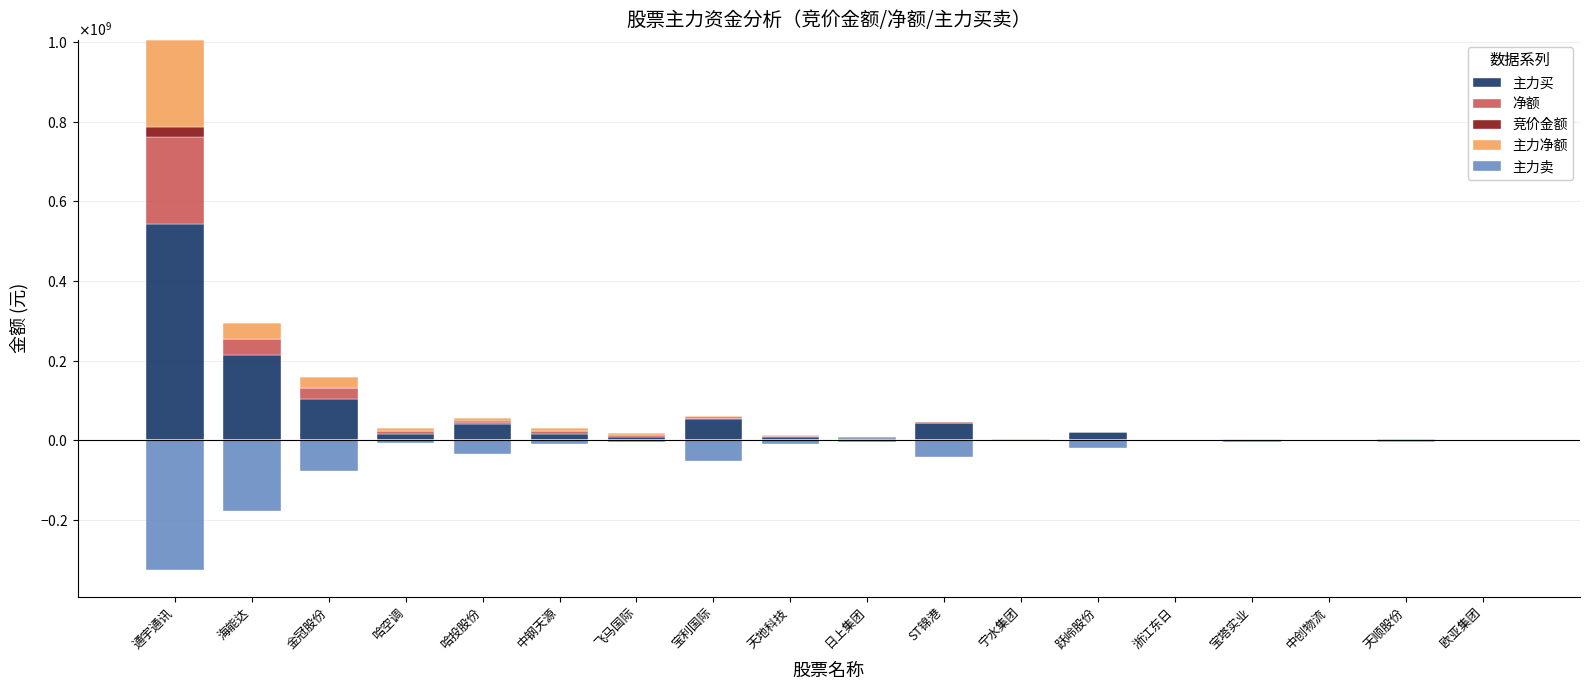

How many bars are there in each group?

5